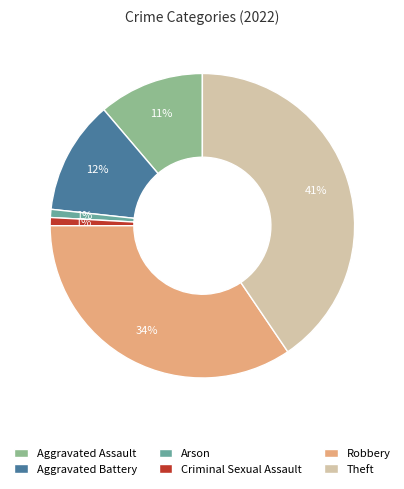

The Criminal Sexual Assault slice represents 1% of the pie. True or false?

True